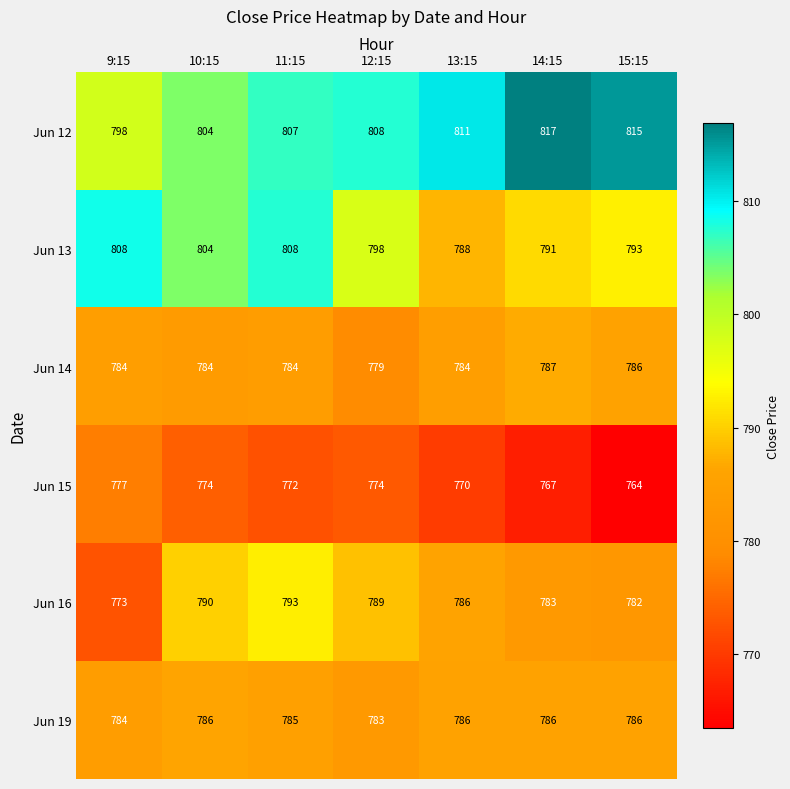

List the series in order of their peak value, highest first.

Jun 12, Jun 13, Jun 16, Jun 14, Jun 19, Jun 15